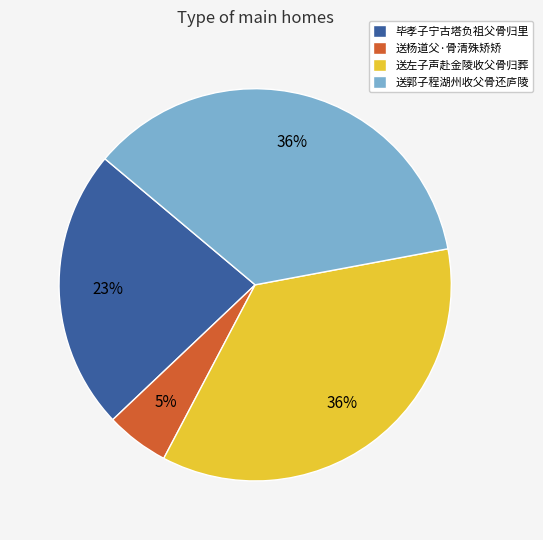

Which category has the smallest portion of the pie?

送杨道父·骨清殊矫矫